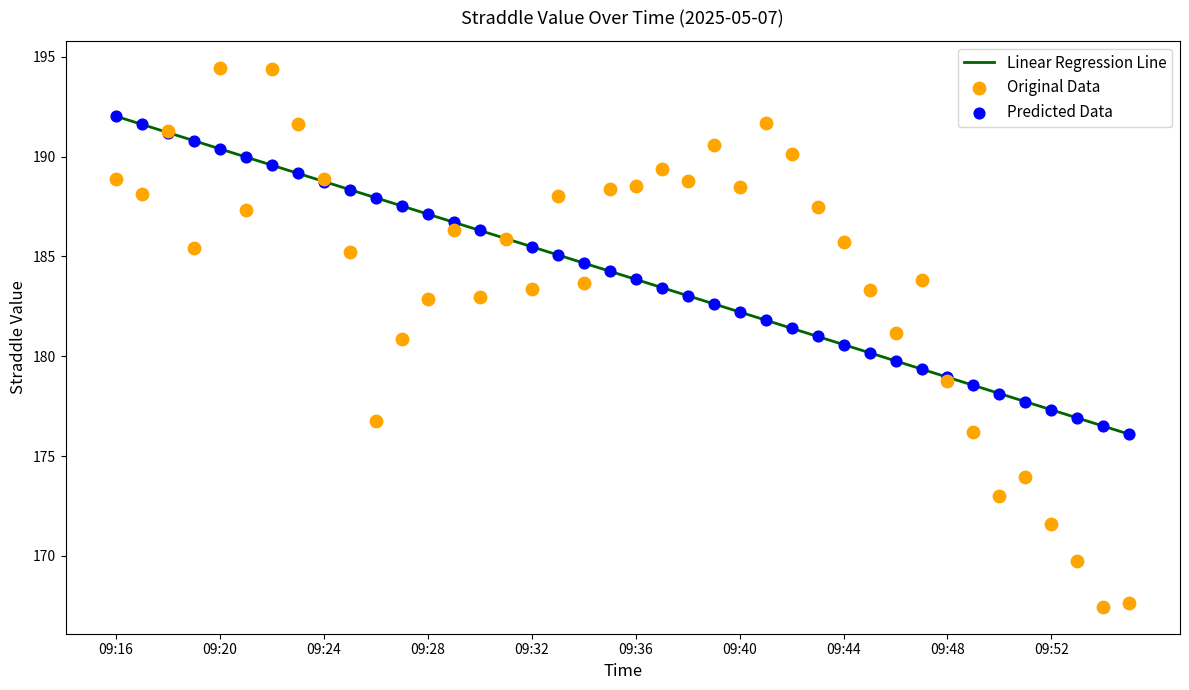

Which series has the widest spread of Y values?

Original Data